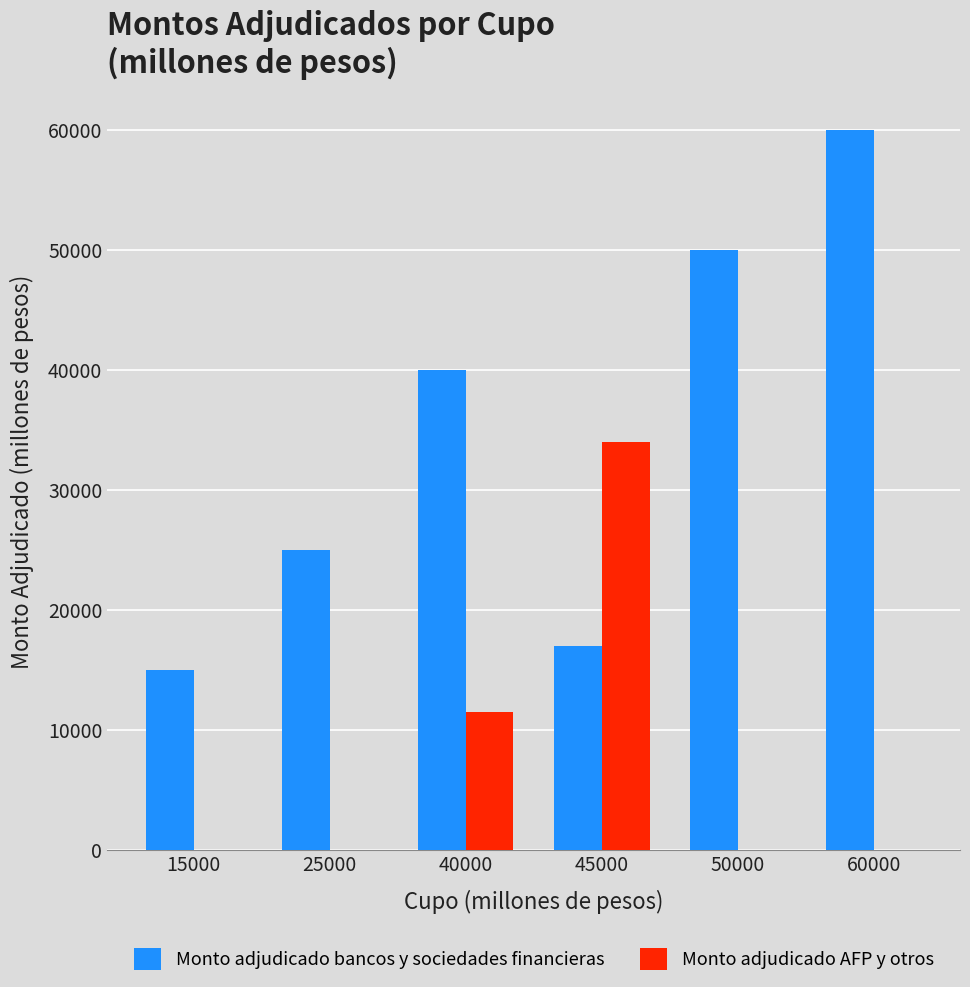

How many groups of bars are there?

6